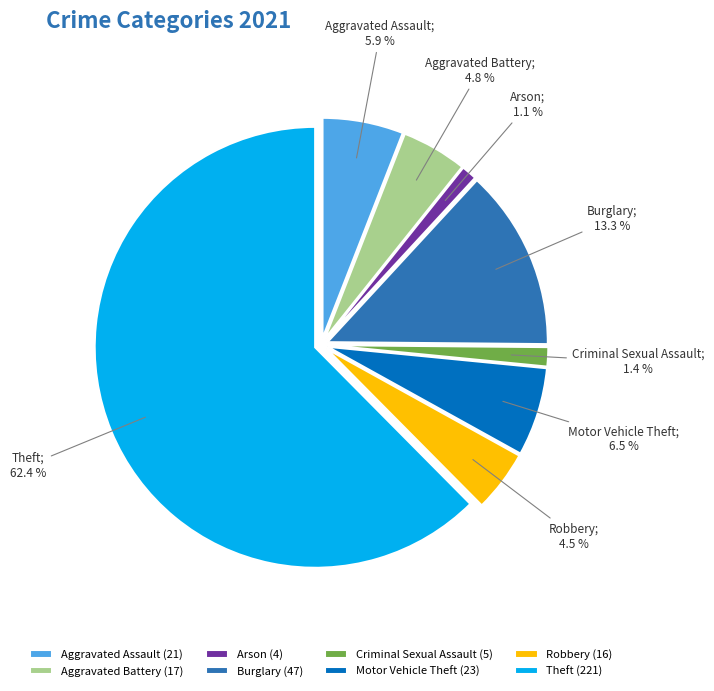

To the nearest percent, what is the average slice percentage?

12%